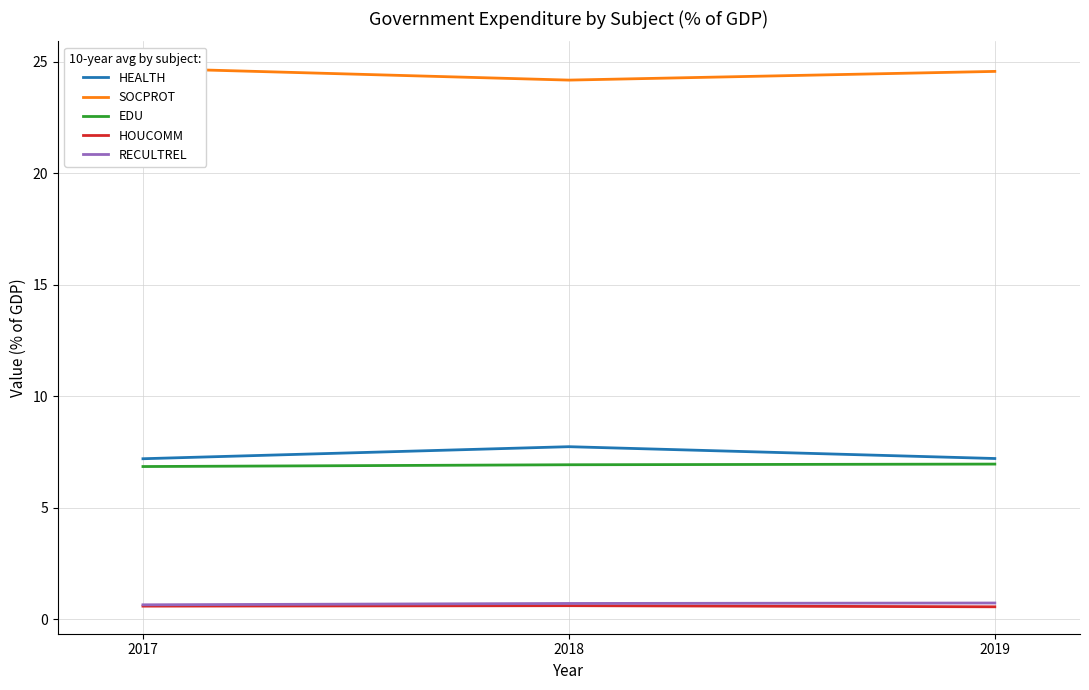

At how many categories does at least one series exceed 20?

3